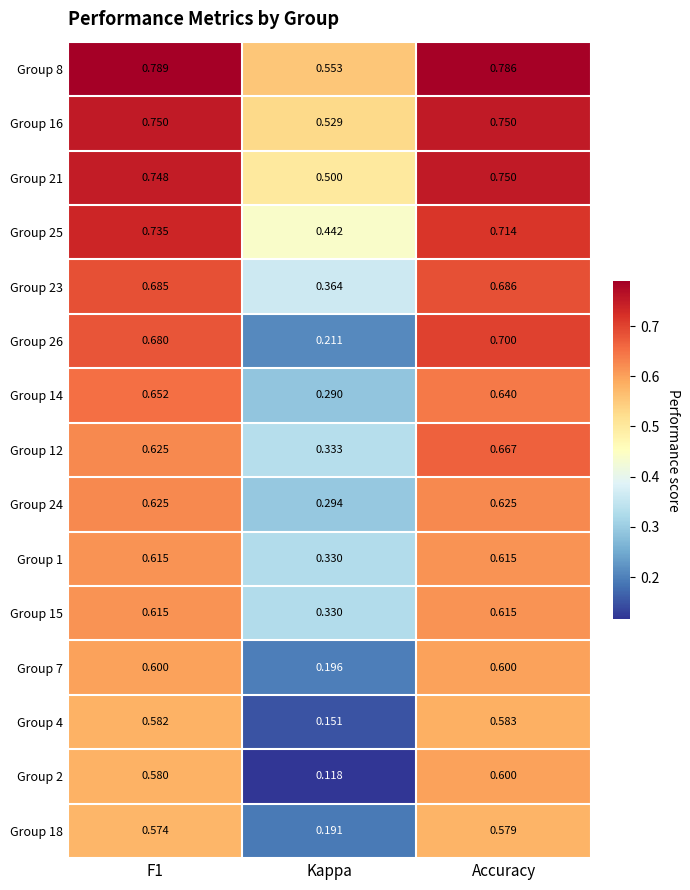

At which category does the chart reach its minimum across all series?

Kappa